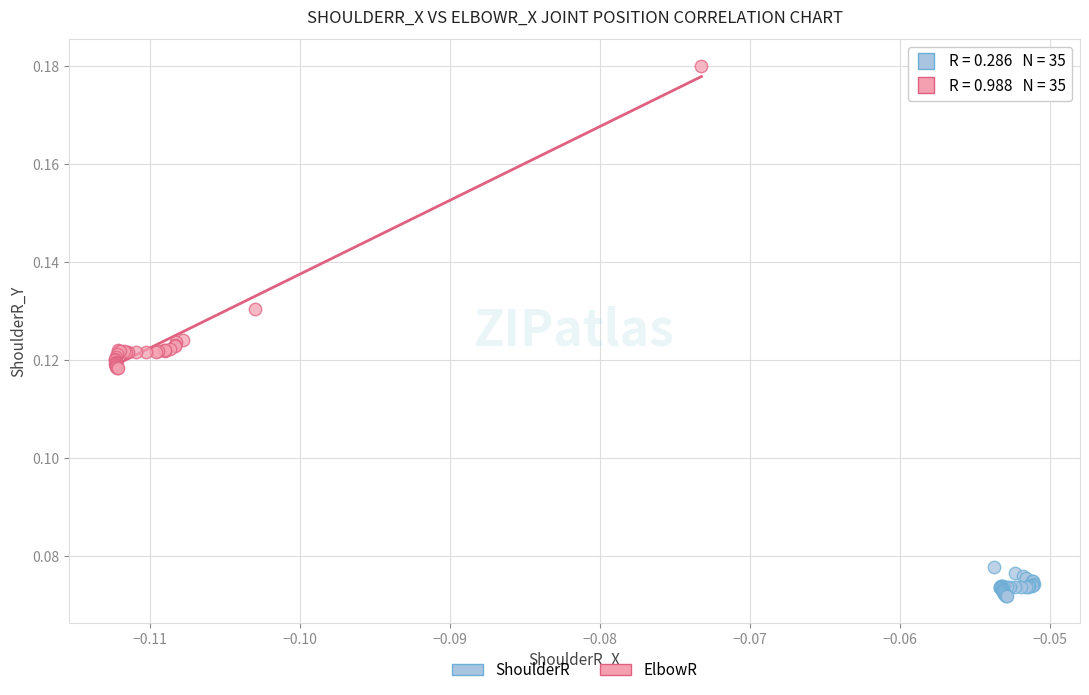

Which series has the widest spread of Y values?

ElbowR